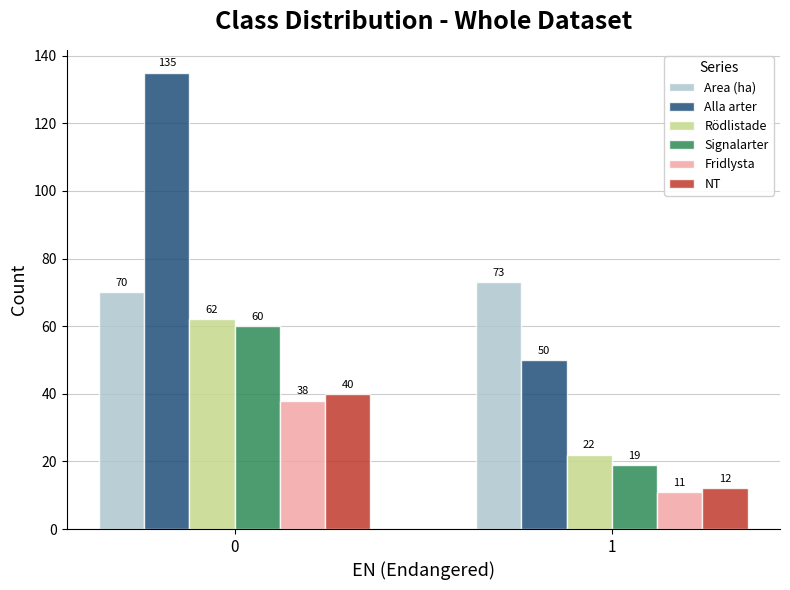

Rank the categories by Fridlysta value from lowest to highest.

1, 0